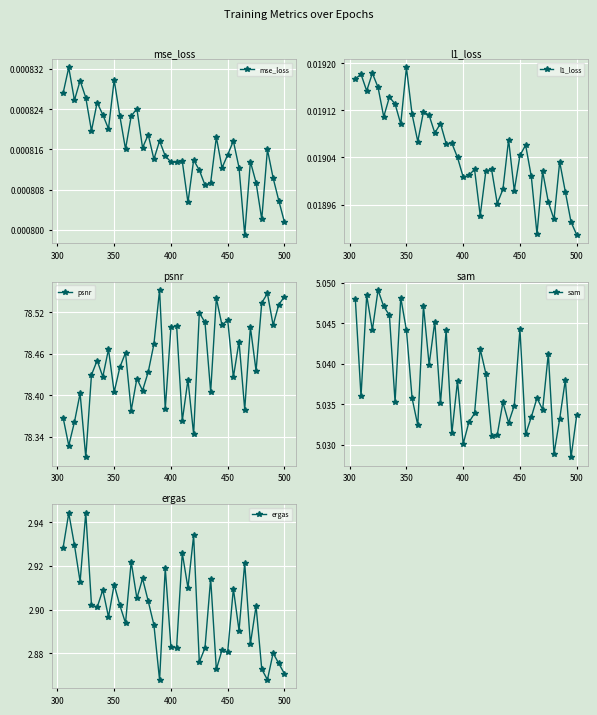

How many mse_loss values are between 0 and 1?

40